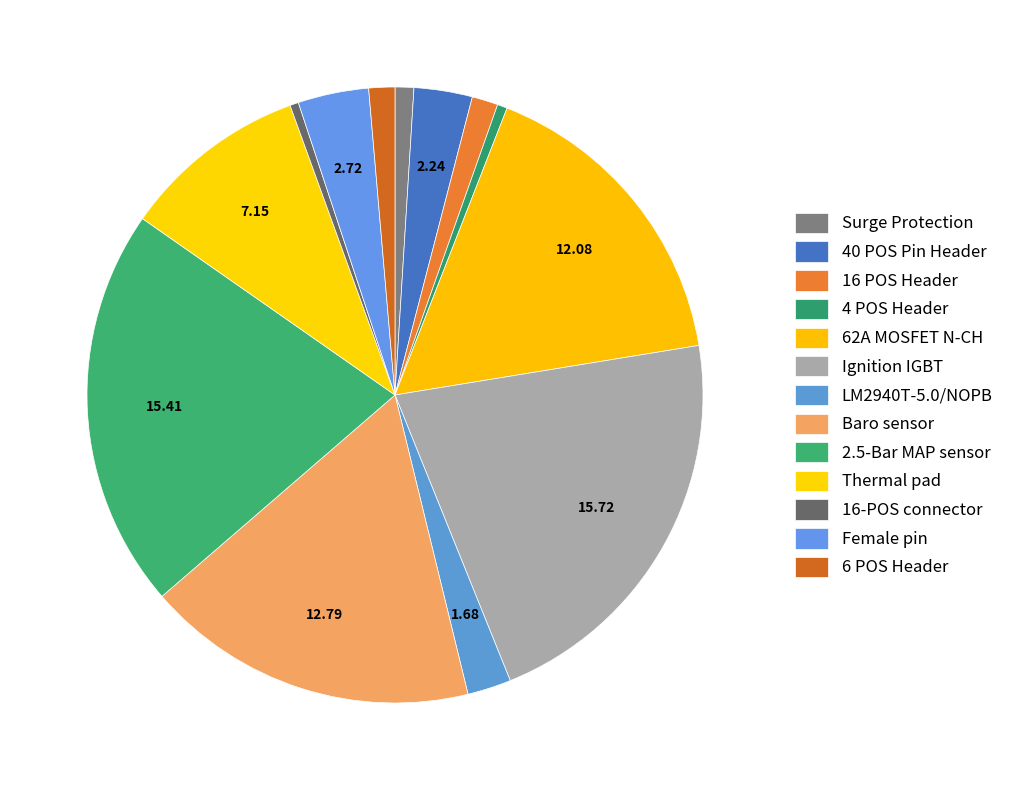

How many segments does this pie chart have?

13